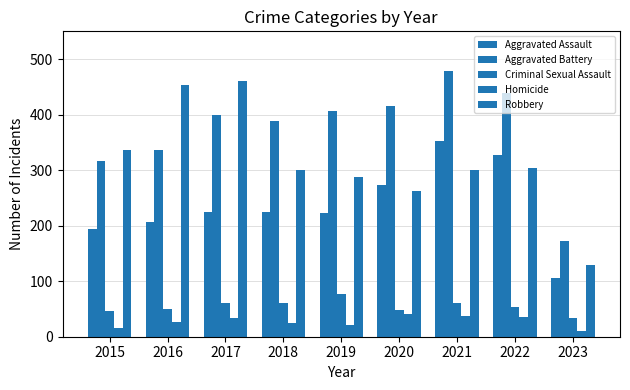

What is the minimum value shown in the chart?

11